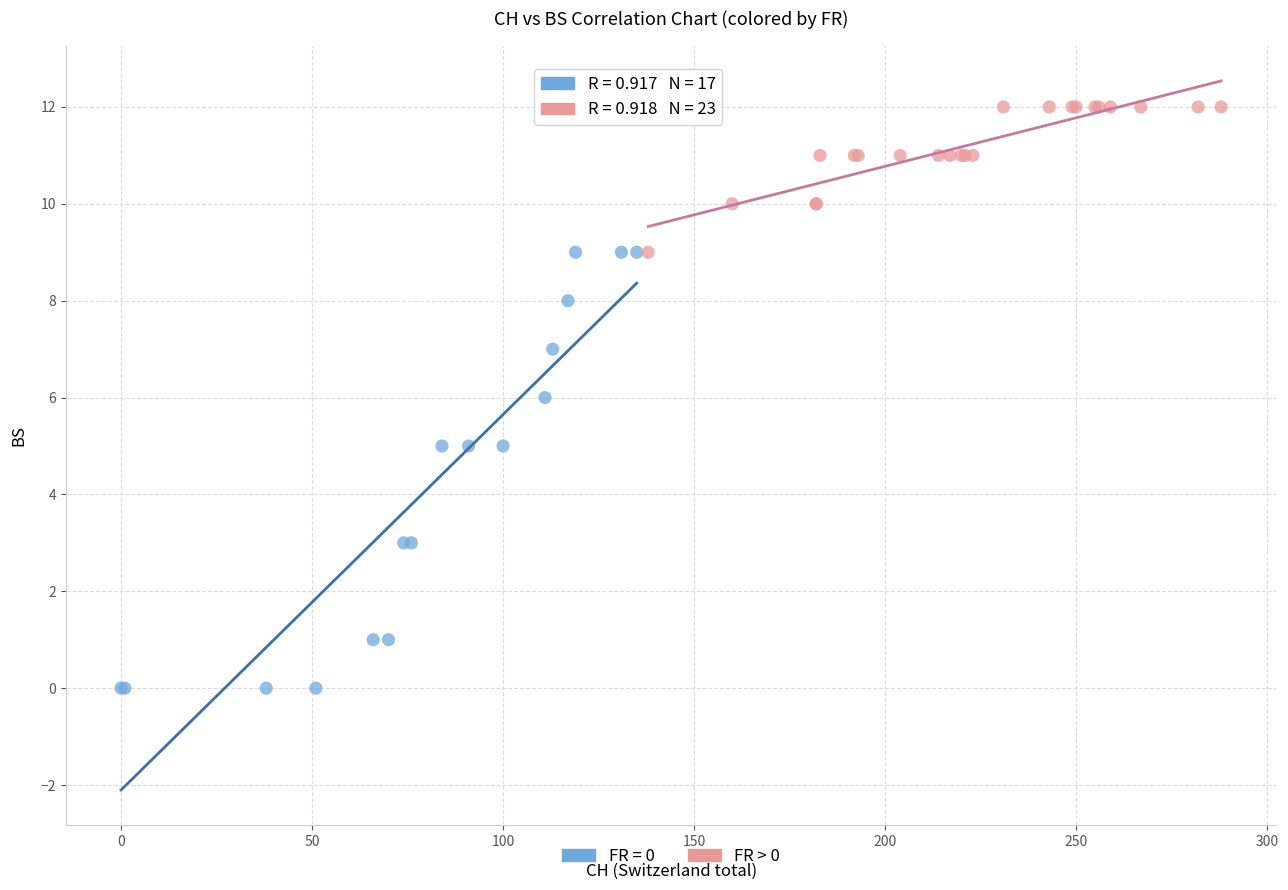

Which series contains the lowest Y value?

FR = 0